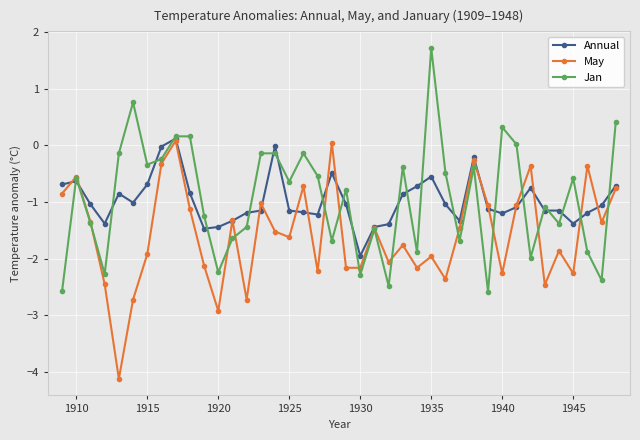

What is the minimum value for Jan?

-2.6